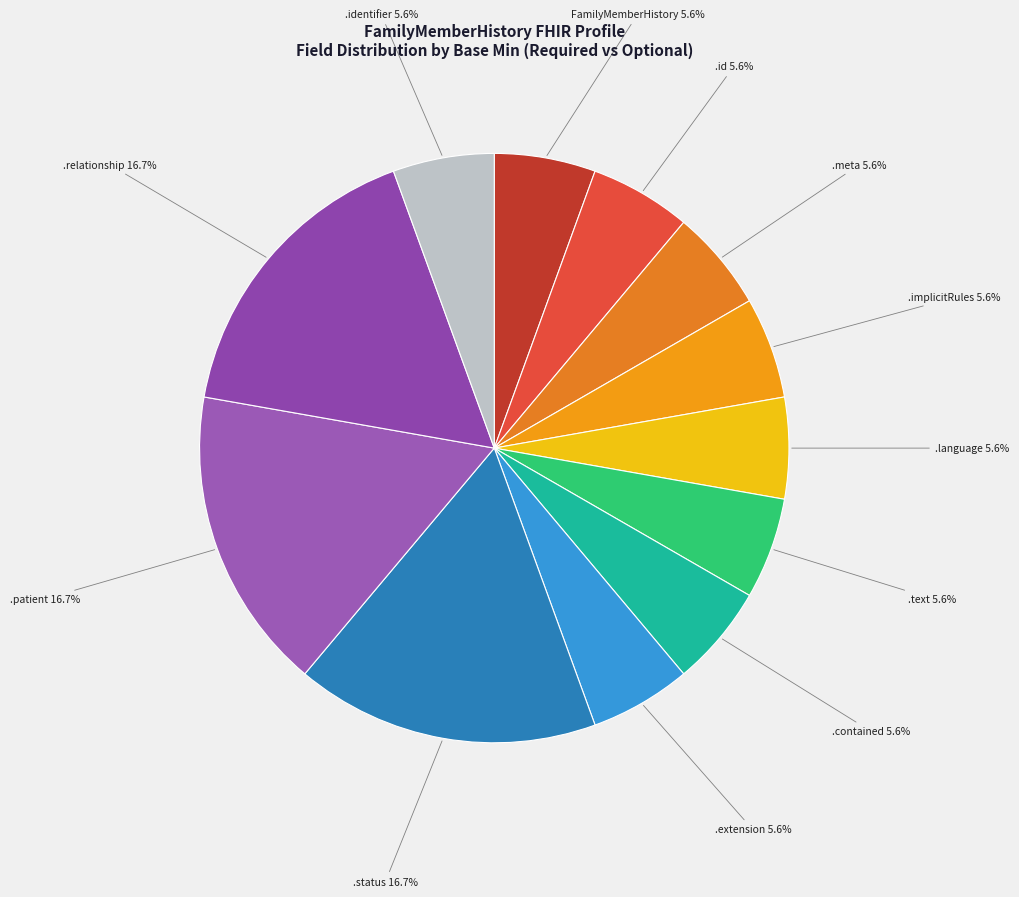

How many segments does this pie chart have?

12